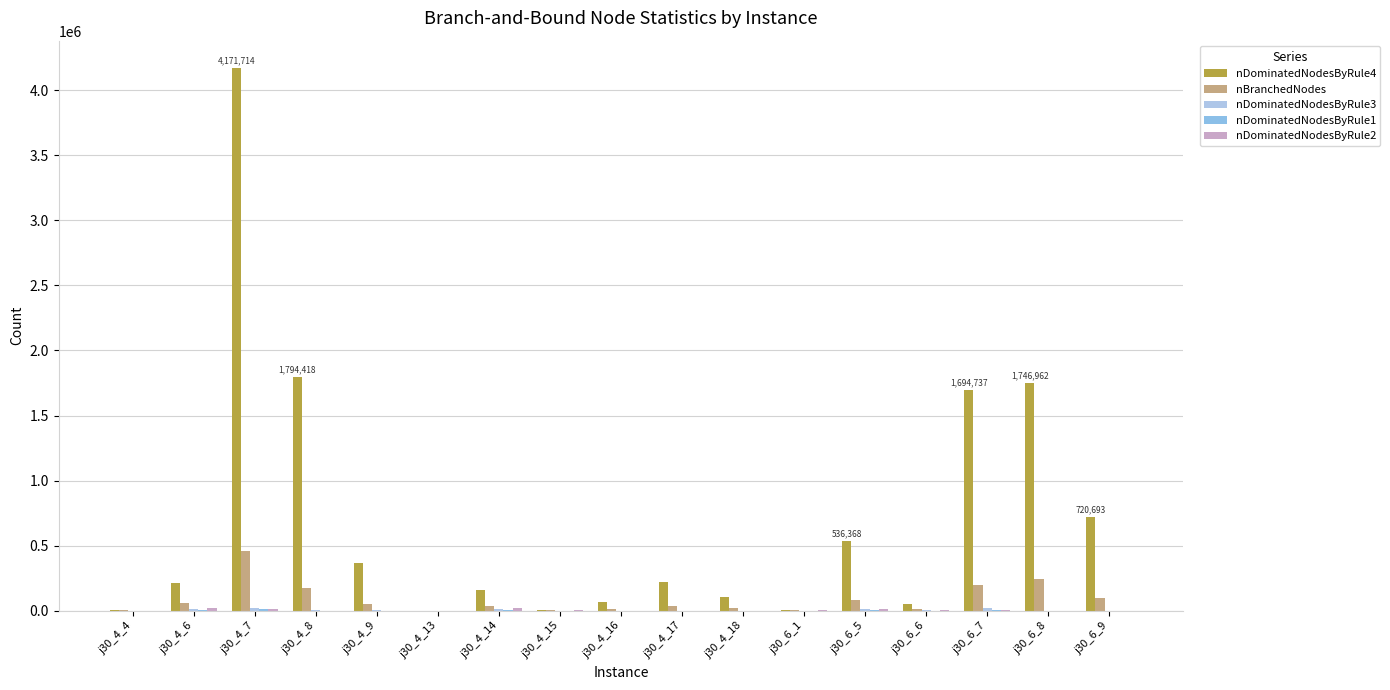

Between j30_6_8 and j30_6_5, which is larger?

j30_6_8